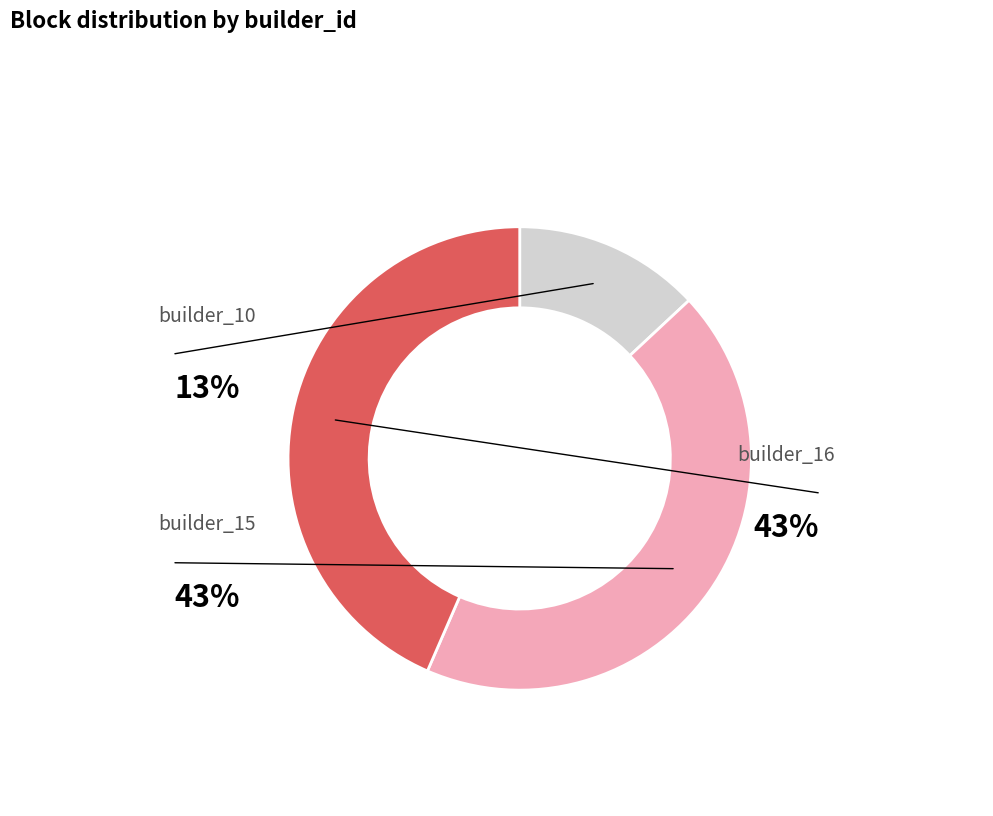

What portion of the pie excludes builder_10?

87.0%